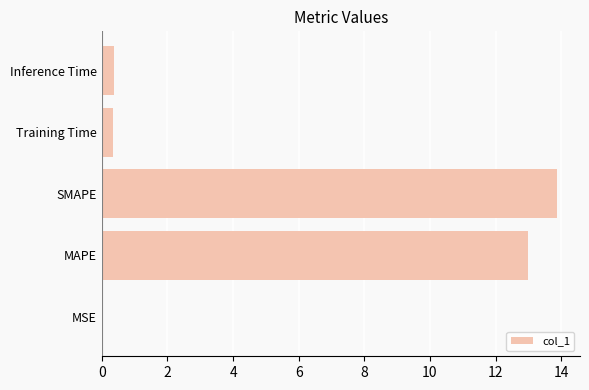

What is the approximate value at Inference Time?

0.4